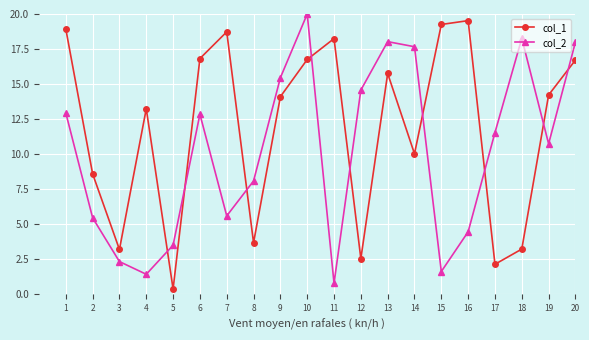

What is the spread (max minus min) of values at 17?

9.4